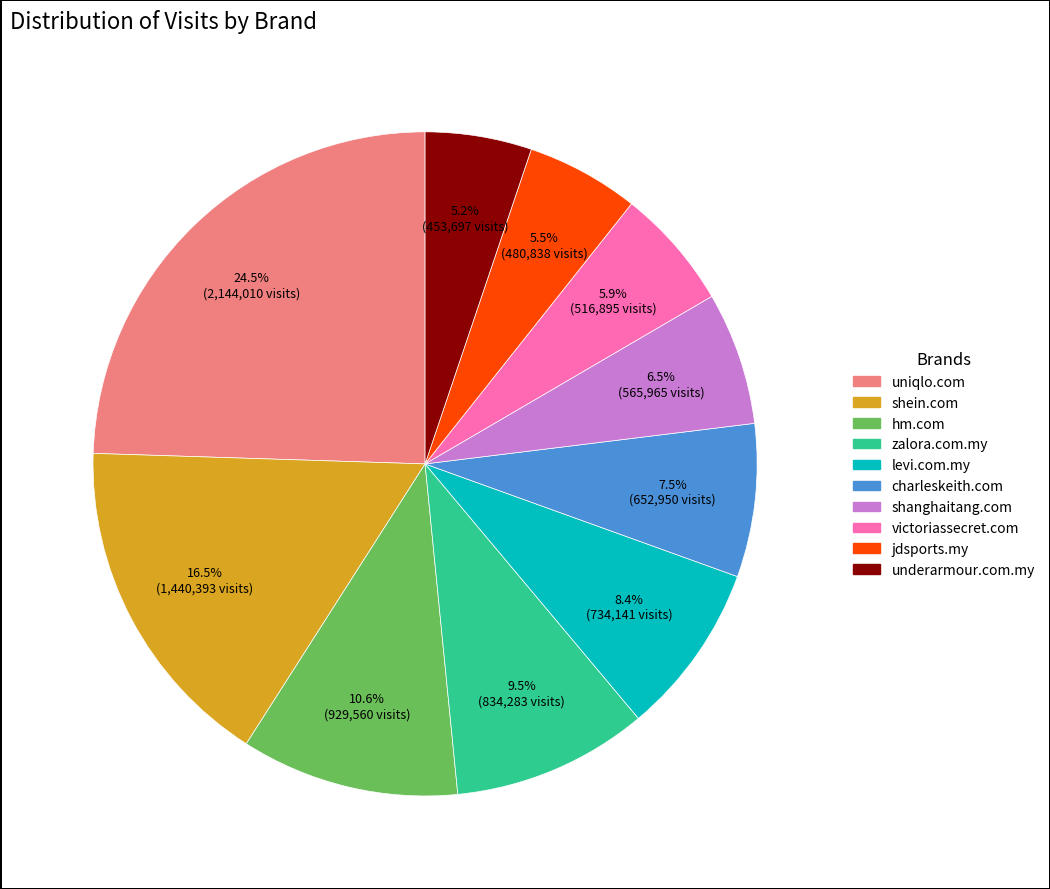

What is the largest slice in the pie chart?

uniqlo.com